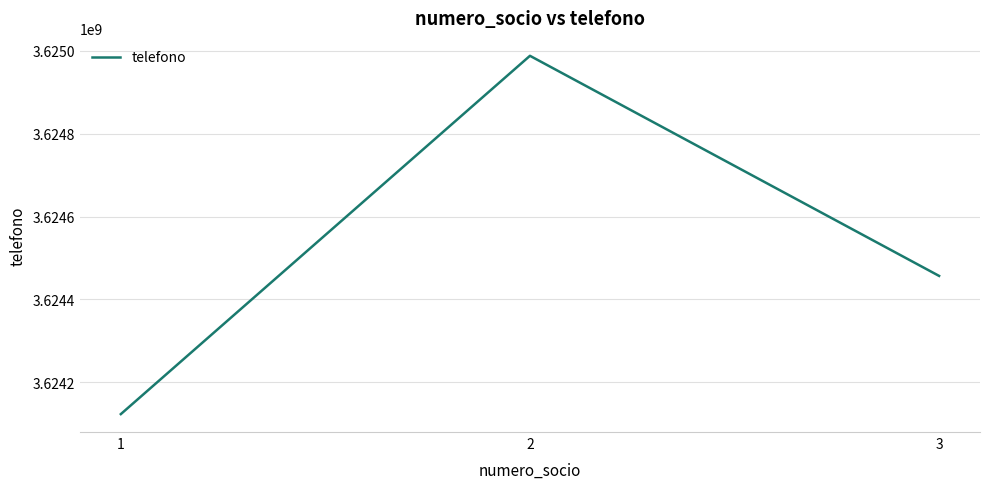

Rank the categories by value from lowest to highest.

1, 3, 2